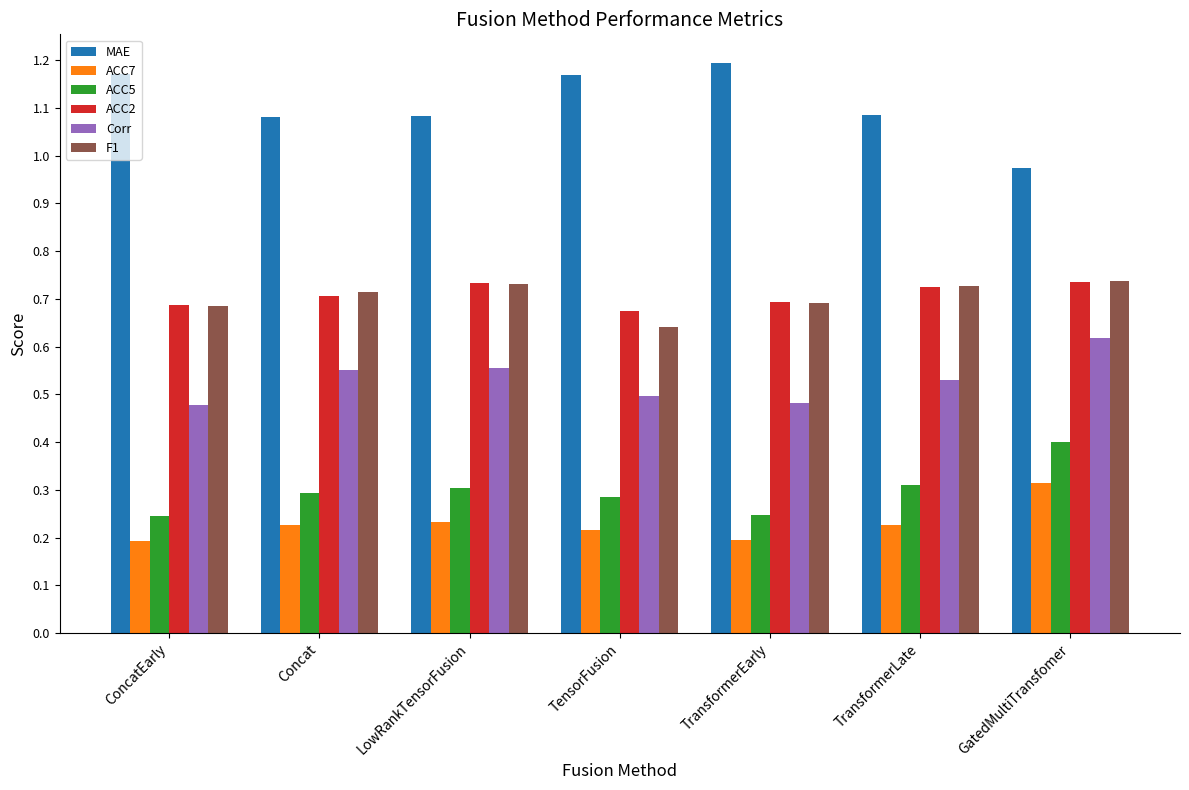

The value of ACC2 at TransformerEarly is 0.7. True or false?

True